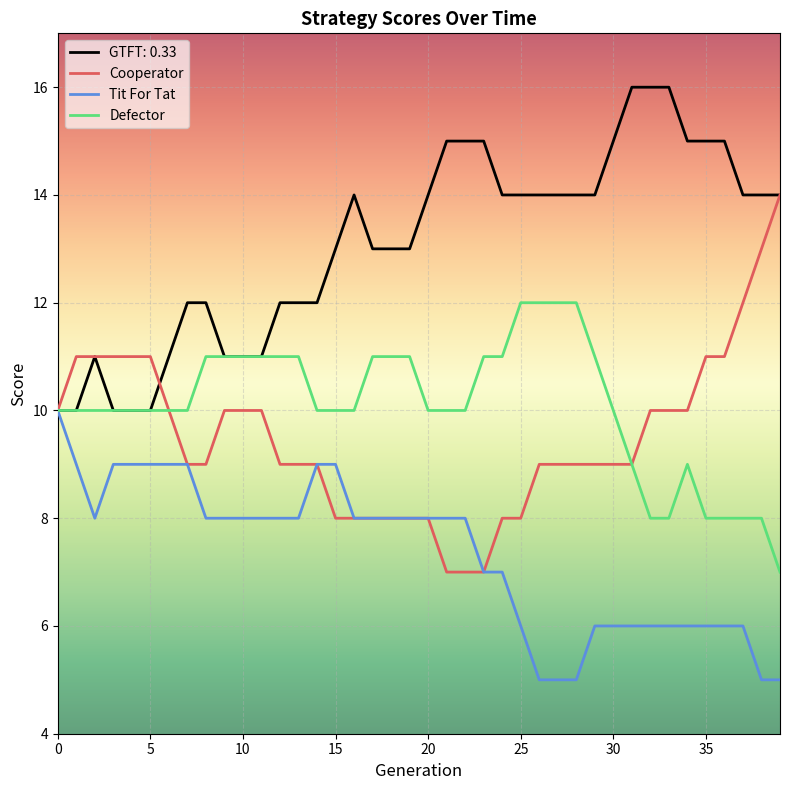

Count the Defector values in the range 10 to 11.

27